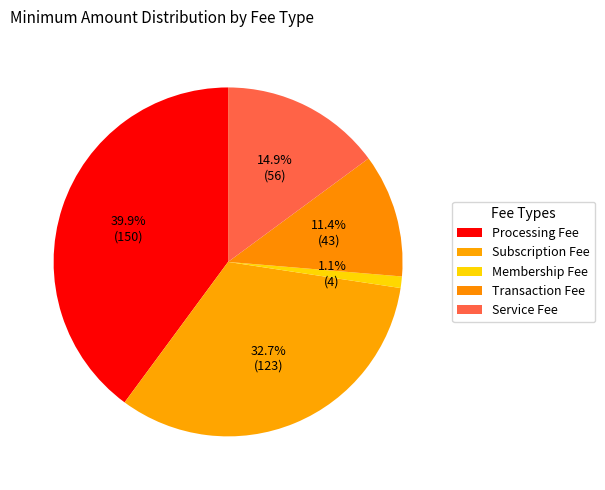

Count the number of slices in the pie.

5